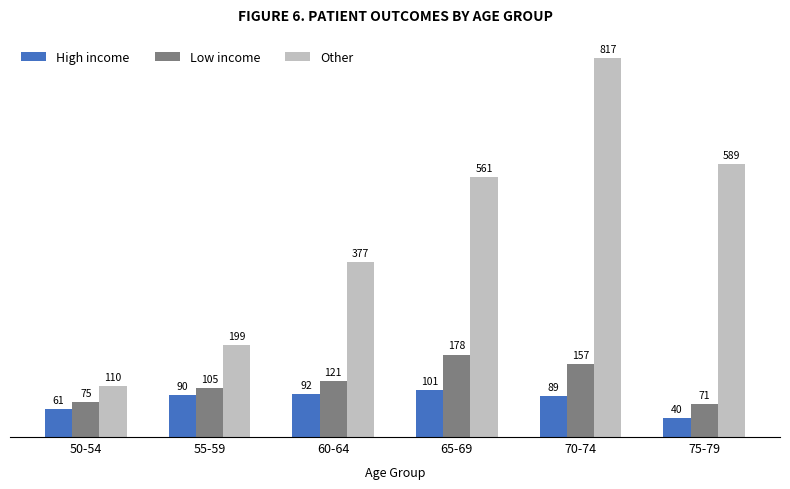

List the labels in order of Other value, largest first.

70-74, 75-79, 65-69, 60-64, 55-59, 50-54